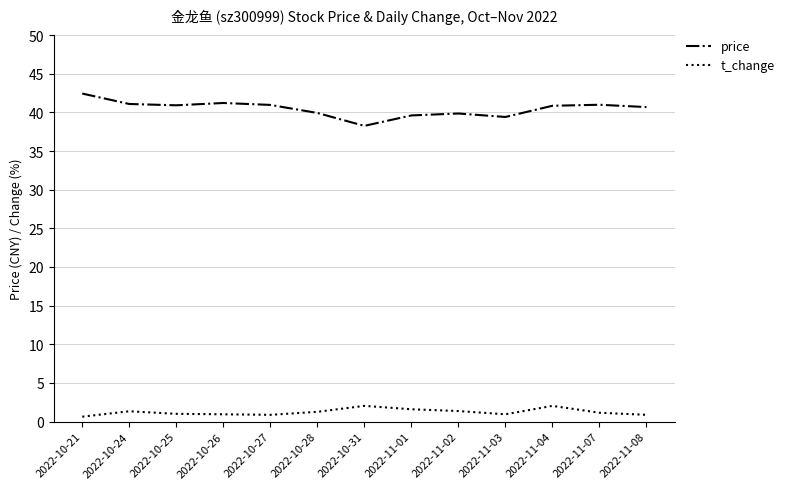

What is the difference between the maximum and minimum values in the price series?

4.2